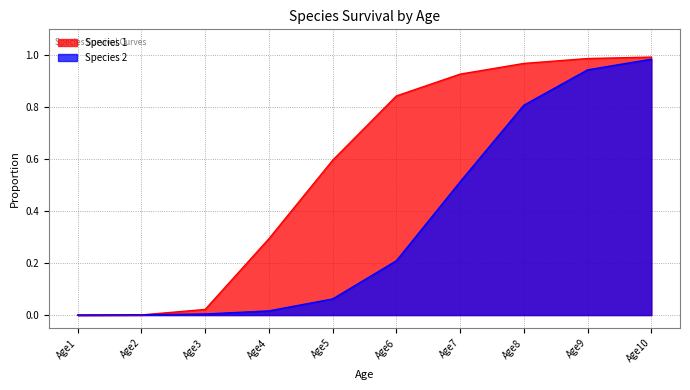

What is the value of the Species 1 point at the 7th from the left?

0.9